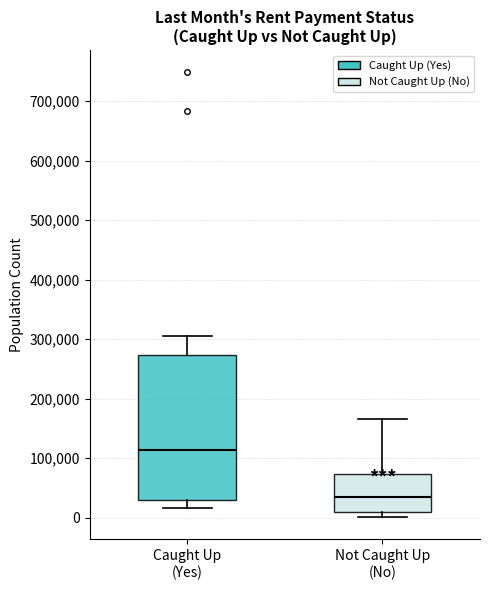

Reading left to right, read every box against the y-axis: the position of its median line, the range the box covers, and the ends of its whiskers. The values are not printed on the chart, so give them approximately, as read against the axis.

Caught Up (Yes): median 110000, box 30000 to 270000, whiskers 20000 to 310000
Not Caught Up (No): median 40000, box 10000 to 70000, whiskers 0 to 170000